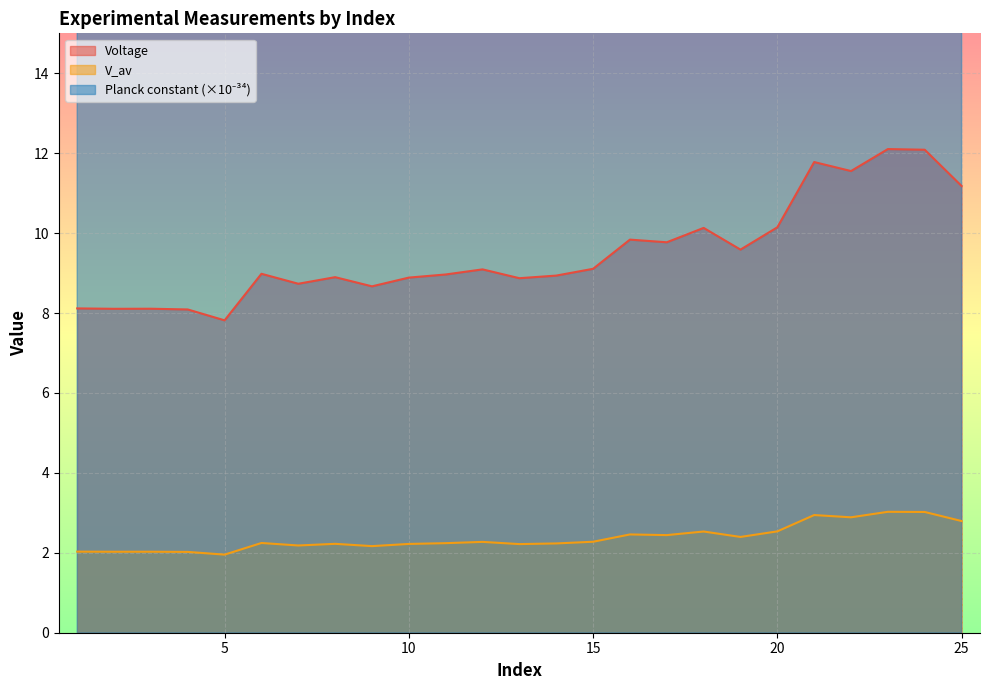

What is the value of the Planck constant (x1e-34) point at the 14th from the left?

68851937966877656123229766997245952.0